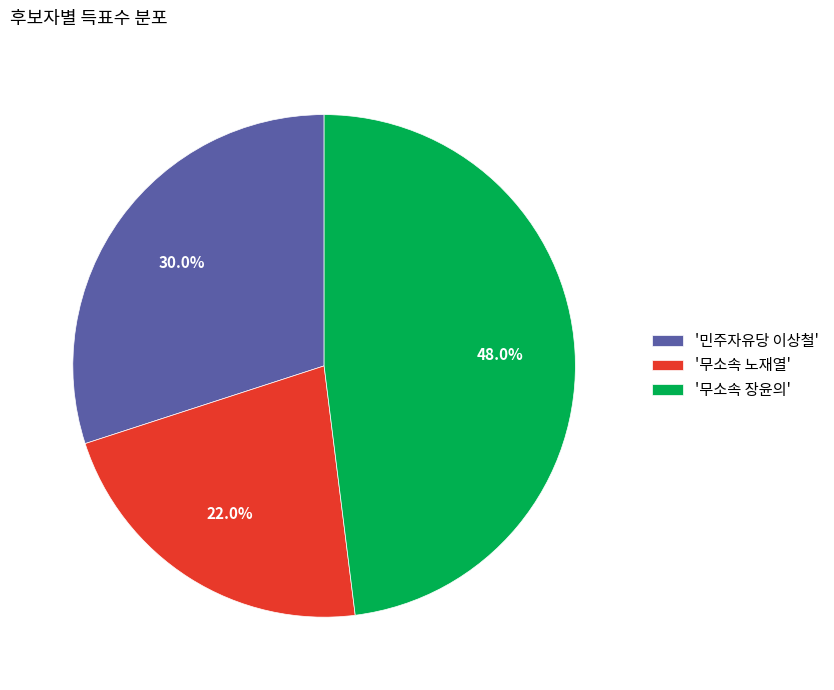

Is the sum of '무소속 장윤의' and '무소속 노재열' greater than half?

Yes